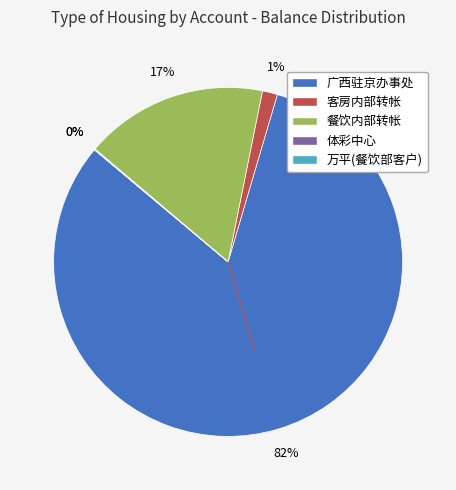

What is the largest slice in the pie chart?

广西驻京办事处